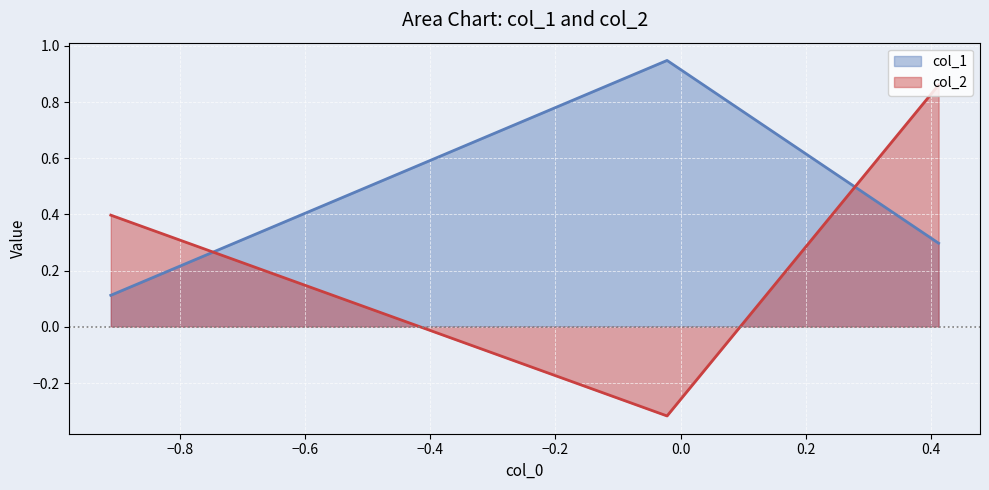

Count the number of categories in the chart.

3